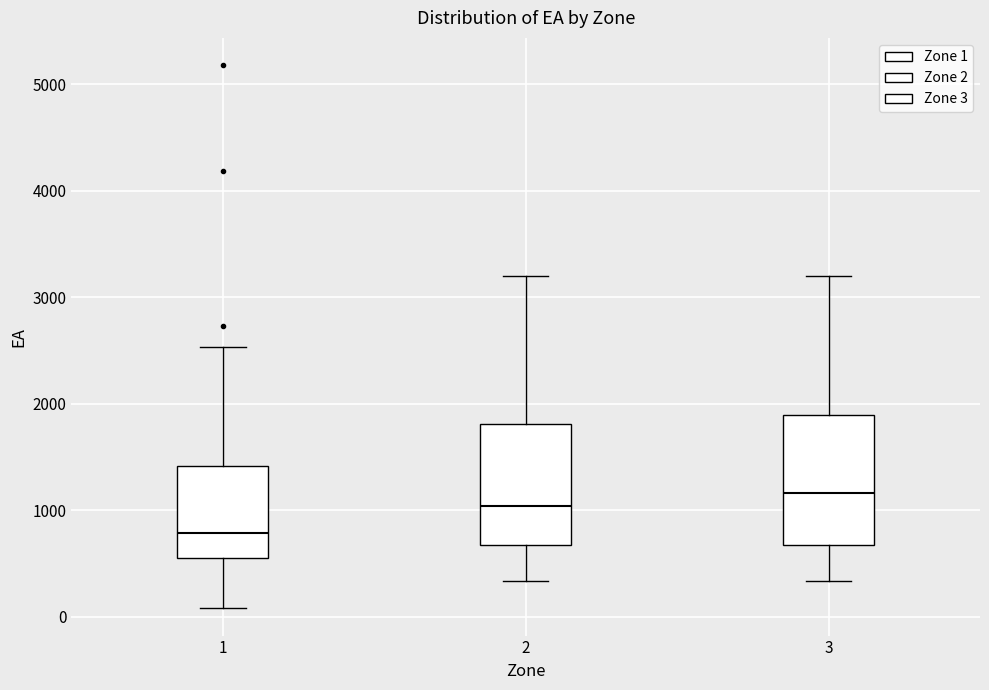

Which box has the highest median line?

3